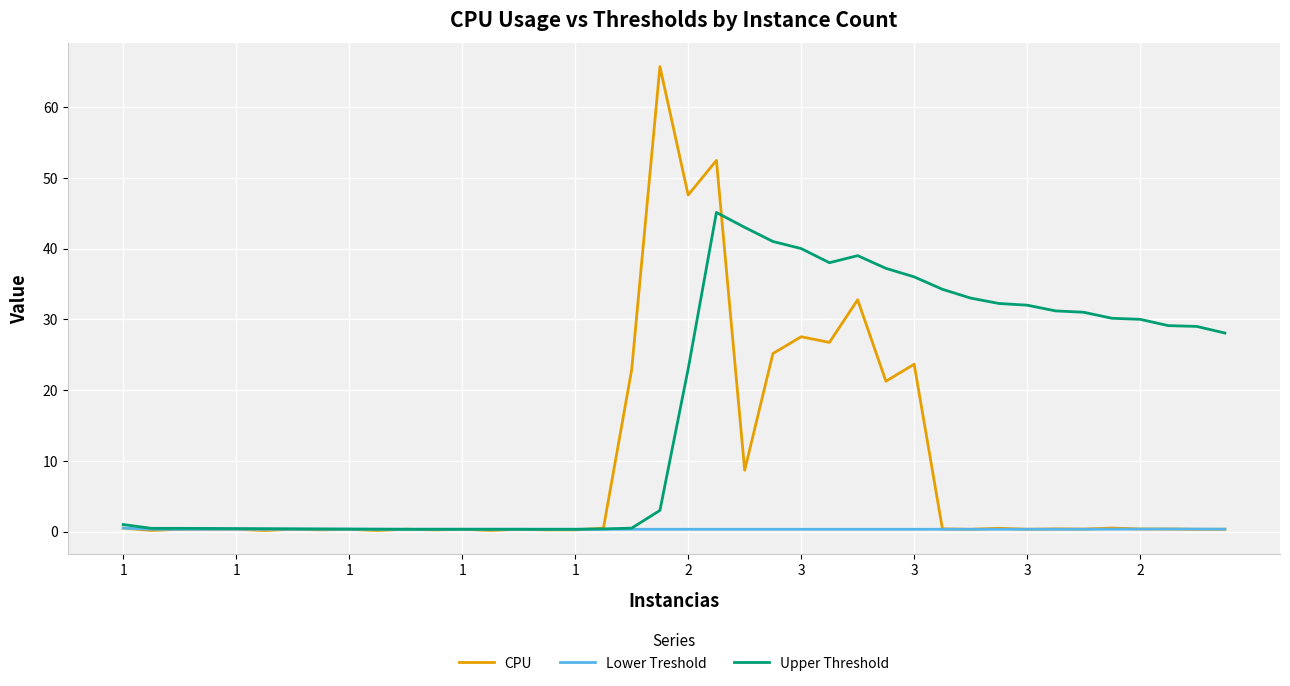

Is this an area chart (filled region under the line)?

No